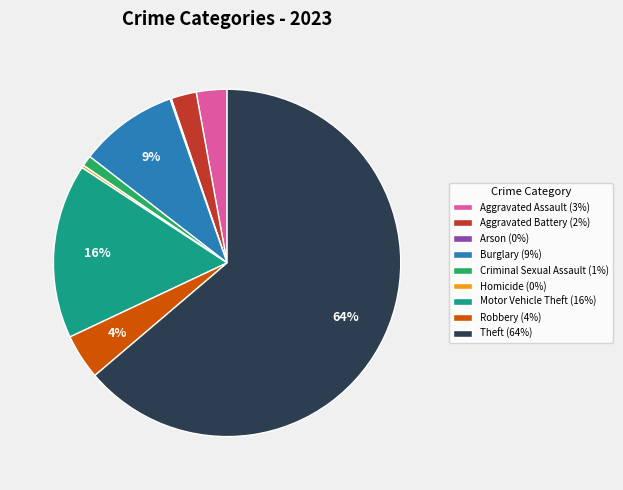

Is the sum of Criminal Sexual Assault (1%) and Burglary (9%) greater than half?

No